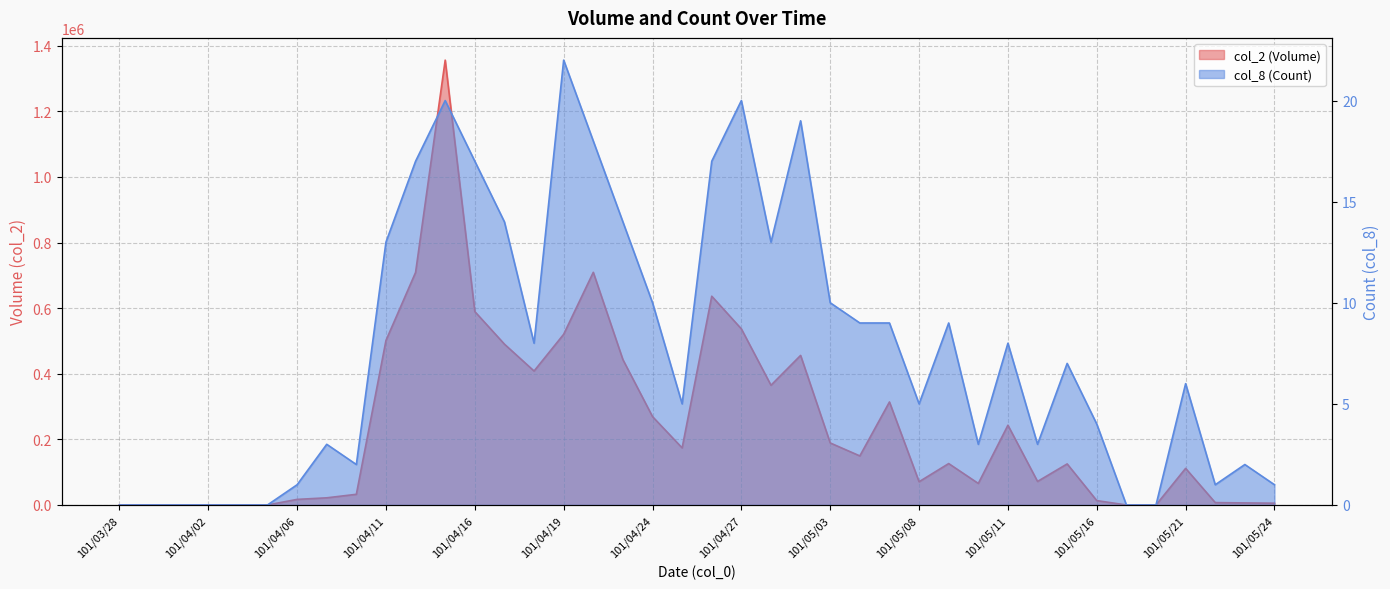

What is the greatest value displayed?

1356250